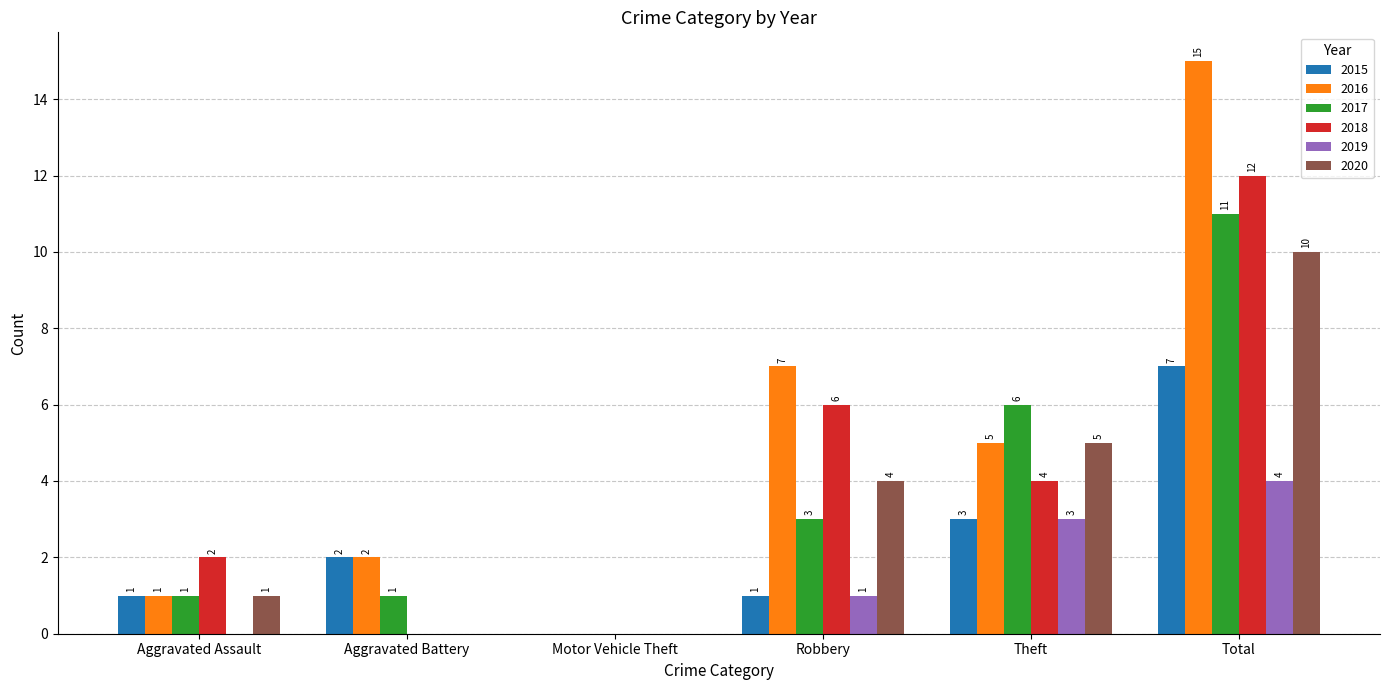

Count the number of categories in the chart.

6